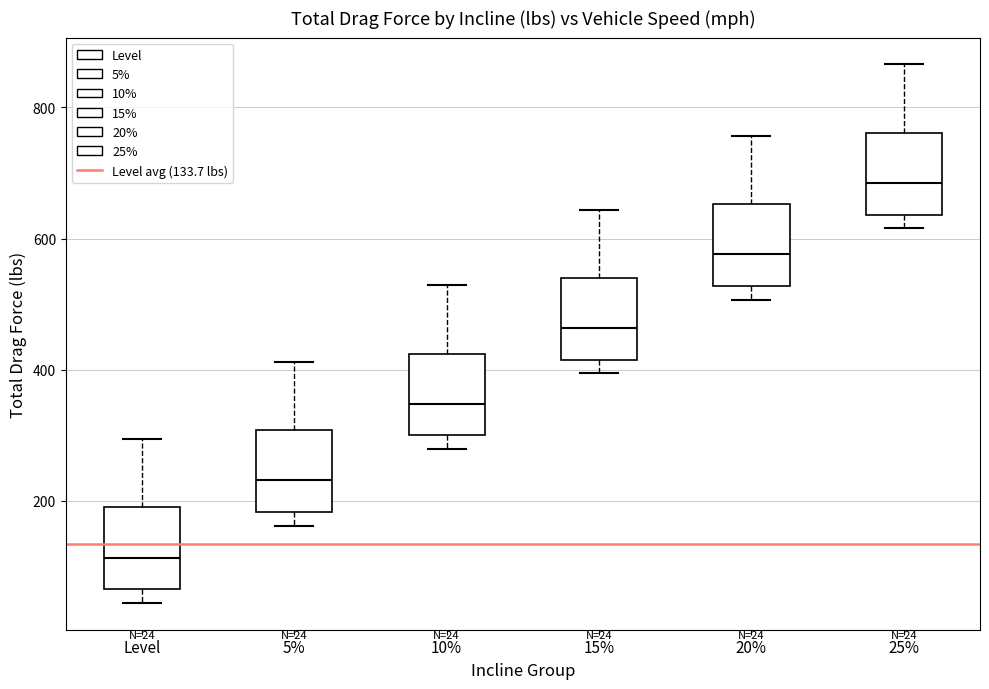

Which box has the highest median line?

25%